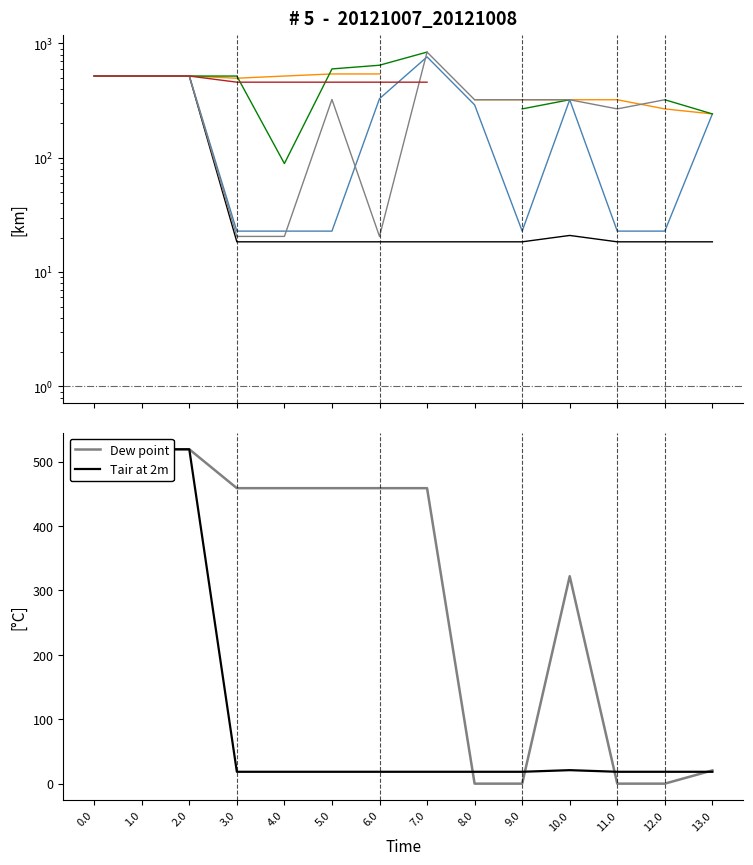

Is it true that col_9 equals 20.9 at 10.0?

True